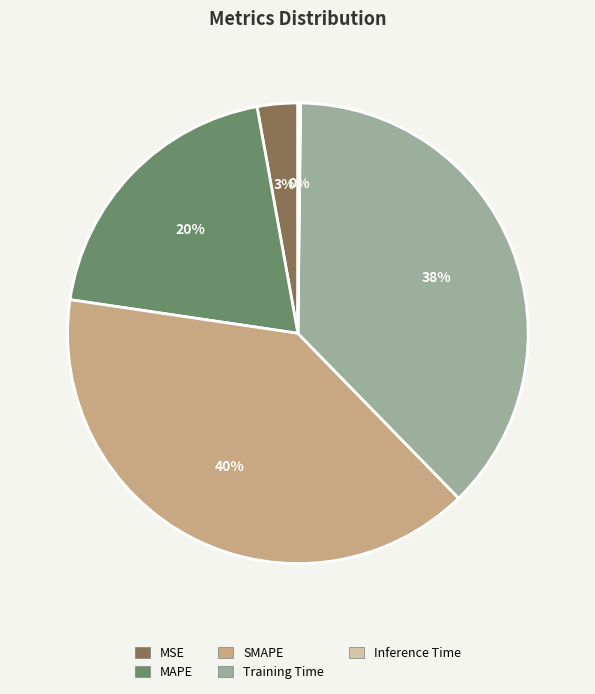

To the nearest percent, what is the difference between the SMAPE and MSE slice percentages?

37%